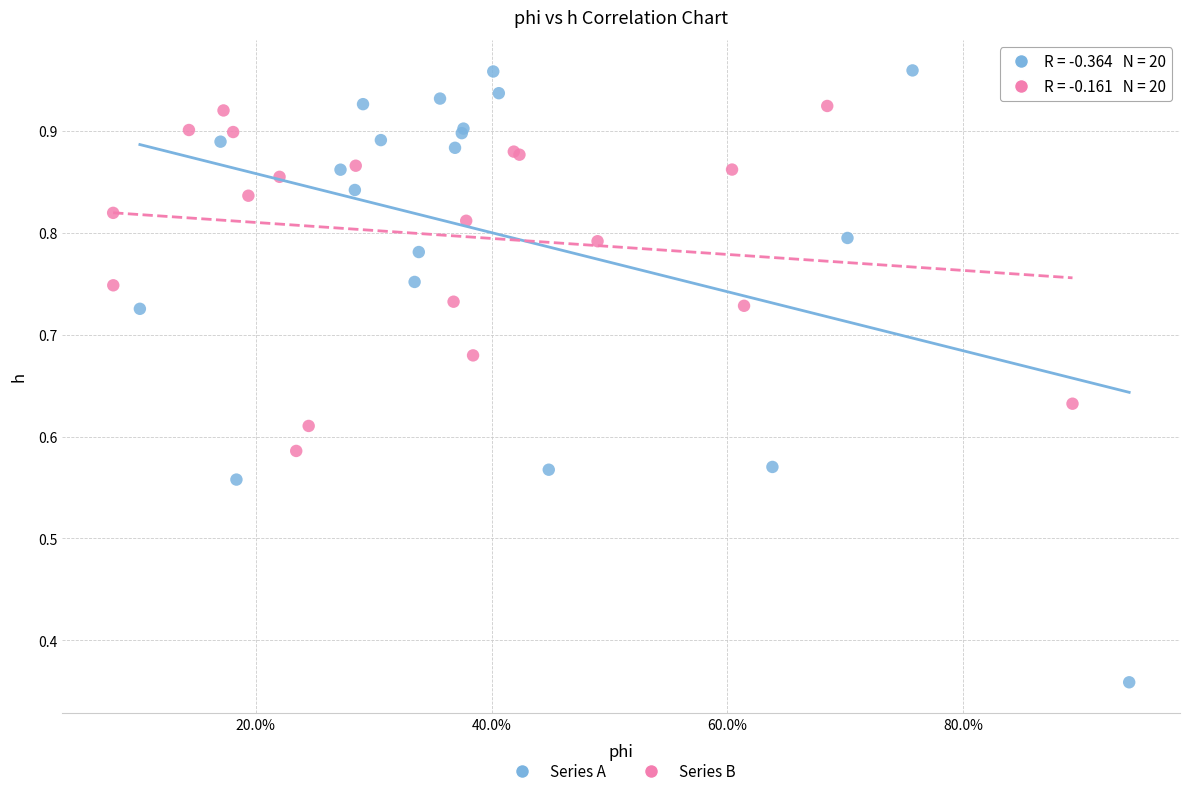

Which series reaches the maximum Y coordinate?

Series A